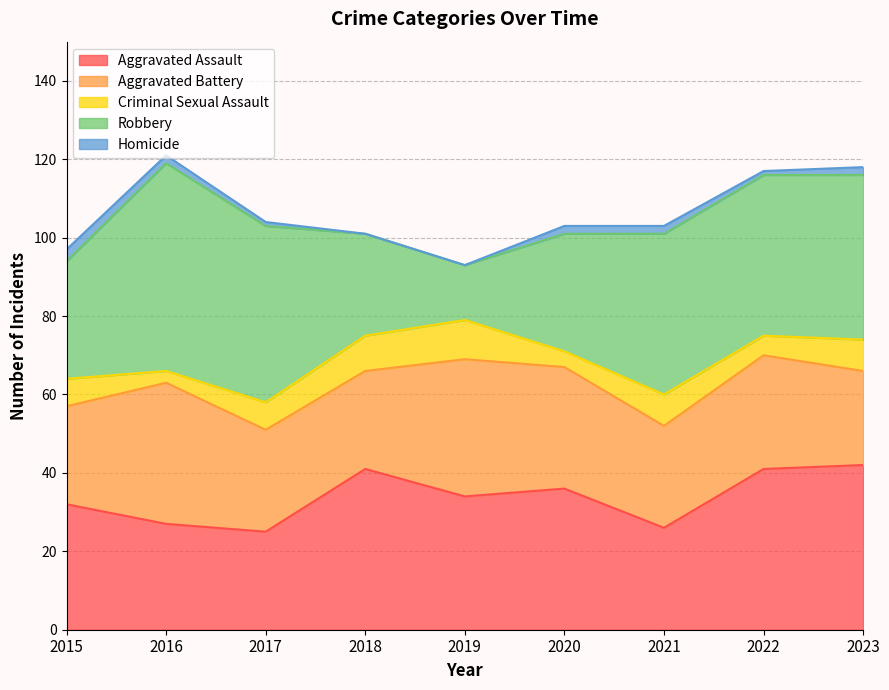

Which label corresponds to the smallest value in the chart?

2018